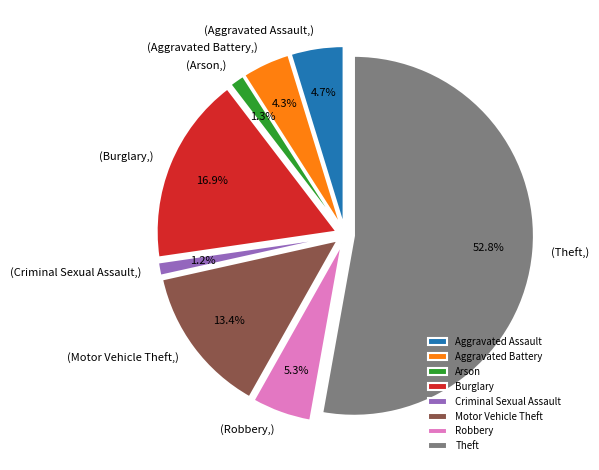

The Arson slice represents 1% of the pie. True or false?

True